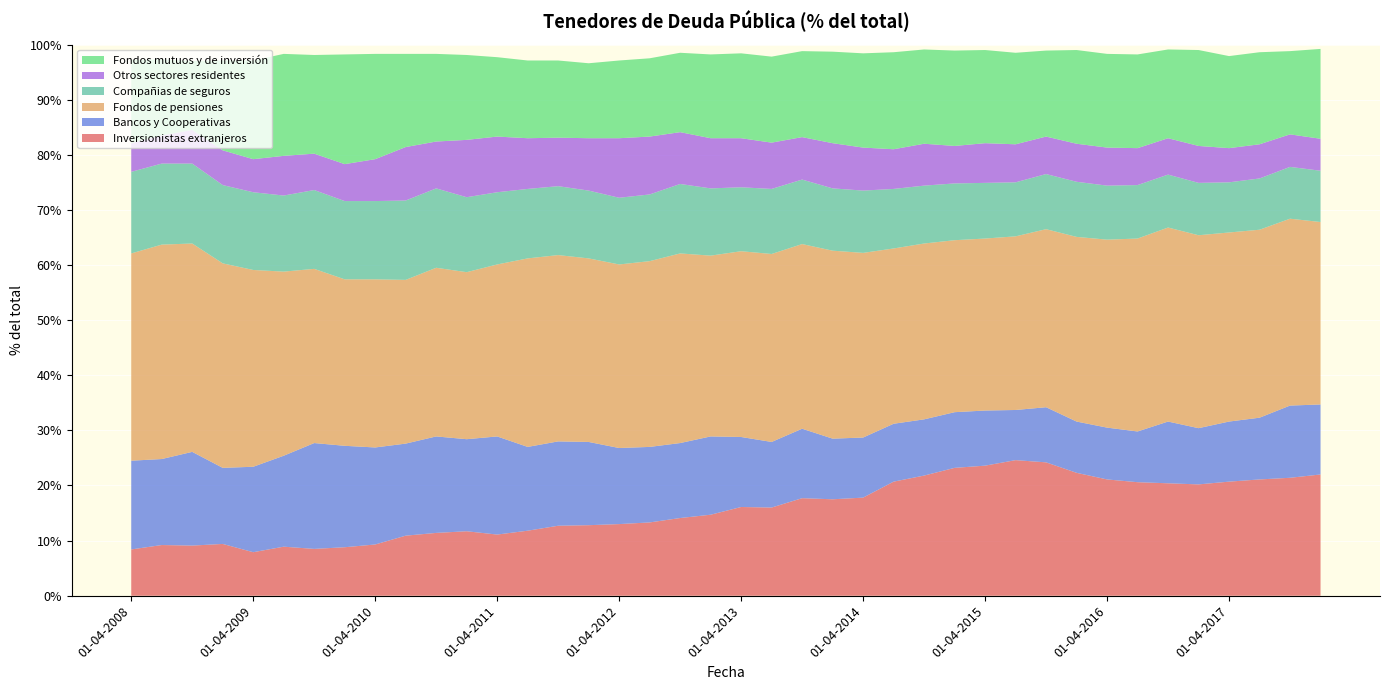

Reading left to right, what are all the values shown in this chart?

Inversionistas extranjeros: 01-04-2008=8.4	01-07-2008=9.2	01-10-2008=9.1	01-01-2009=9.4	01-04-2009=7.9	01-07-2009=8.9	01-10-2009=8.5	01-01-2010=8.8	01-04-2010=9.3	01-07-2010=10.9	01-10-2010=11.4	01-01-2011=11.7	01-04-2011=11.1	01-07-2011=11.8	01-10-2011=12.7	01-01-2012=12.8	01-04-2012=13.0	01-07-2012=13.3	01-10-2012=14.1	01-01-2013=14.7	01-04-2013=16.1	01-07-2013=16.0	01-10-2013=17.7	01-01-2014=17.5	01-04-2014=17.8	01-07-2014=20.7	01-10-2014=21.8	01-01-2015=23.2	01-04-2015=23.6	01-07-2015=24.6	01-10-2015=24.2	01-01-2016=22.3	01-04-2016=21.1	01-07-2016=20.6	01-10-2016=20.4	01-01-2017=20.2	01-04-2017=20.7	01-07-2017=21.1	01-10-2017=21.4	01-01-2018=22.0
Bancos y Cooperativas: 01-04-2008=16.1	01-07-2008=15.6	01-10-2008=17.0	01-01-2009=13.8	01-04-2009=15.5	01-07-2009=16.5	01-10-2009=19.2	01-01-2010=18.4	01-04-2010=17.6	01-07-2010=16.7	01-10-2010=17.5	01-01-2011=16.7	01-04-2011=17.8	01-07-2011=15.2	01-10-2011=15.3	01-01-2012=15.1	01-04-2012=13.8	01-07-2012=13.7	01-10-2012=13.6	01-01-2013=14.2	01-04-2013=12.7	01-07-2013=11.9	01-10-2013=12.6	01-01-2014=11.0	01-04-2014=10.9	01-07-2014=10.5	01-10-2014=10.2	01-01-2015=10.1	01-04-2015=10.0	01-07-2015=9.1	01-10-2015=10.0	01-01-2016=9.3	01-04-2016=9.4	01-07-2016=9.2	01-10-2016=11.2	01-01-2017=10.2	01-04-2017=10.9	01-07-2017=11.2	01-10-2017=13.1	01-01-2018=12.7
Fondos de pensiones: 01-04-2008=37.6	01-07-2008=38.9	01-10-2008=37.8	01-01-2009=37.1	01-04-2009=35.7	01-07-2009=33.4	01-10-2009=31.6	01-01-2010=30.2	01-04-2010=30.5	01-07-2010=29.7	01-10-2010=30.6	01-01-2011=30.3	01-04-2011=31.2	01-07-2011=34.2	01-10-2011=33.8	01-01-2012=33.3	01-04-2012=33.3	01-07-2012=33.7	01-10-2012=34.4	01-01-2013=32.8	01-04-2013=33.7	01-07-2013=34.1	01-10-2013=33.5	01-01-2014=34.1	01-04-2014=33.5	01-07-2014=31.8	01-10-2014=31.9	01-01-2015=31.2	01-04-2015=31.2	01-07-2015=31.5	01-10-2015=32.3	01-01-2016=33.5	01-04-2016=34.1	01-07-2016=35.0	01-10-2016=35.2	01-01-2017=35.0	01-04-2017=34.3	01-07-2017=34.1	01-10-2017=33.9	01-01-2018=33.1
Compañias de seguros: 01-04-2008=14.8	01-07-2008=14.7	01-10-2008=14.5	01-01-2009=14.2	01-04-2009=14.1	01-07-2009=13.8	01-10-2009=14.3	01-01-2010=14.2	01-04-2010=14.2	01-07-2010=14.4	01-10-2010=14.4	01-01-2011=13.6	01-04-2011=13.1	01-07-2011=12.6	01-10-2011=12.5	01-01-2012=12.3	01-04-2012=12.1	01-07-2012=12.1	01-10-2012=12.6	01-01-2013=12.2	01-04-2013=11.6	01-07-2013=11.8	01-10-2013=11.7	01-01-2014=11.3	01-04-2014=11.3	01-07-2014=10.8	01-10-2014=10.5	01-01-2015=10.3	01-04-2015=10.1	01-07-2015=9.8	01-10-2015=10.0	01-01-2016=10.0	01-04-2016=9.8	01-07-2016=9.7	01-10-2016=9.6	01-01-2017=9.5	01-04-2017=9.1	01-07-2017=9.3	01-10-2017=9.4	01-01-2018=9.3
Otros sectores residentes: 01-04-2008=5.2	01-07-2008=5.1	01-10-2008=6.1	01-01-2009=6.3	01-04-2009=6.0	01-07-2009=7.2	01-10-2009=6.6	01-01-2010=6.7	01-04-2010=7.6	01-07-2010=9.7	01-10-2010=8.5	01-01-2011=10.4	01-04-2011=10.1	01-07-2011=9.2	01-10-2011=8.8	01-01-2012=9.5	01-04-2012=10.8	01-07-2012=10.5	01-10-2012=9.4	01-01-2013=9.1	01-04-2013=8.9	01-07-2013=8.4	01-10-2013=7.7	01-01-2014=8.2	01-04-2014=7.8	01-07-2014=7.2	01-10-2014=7.6	01-01-2015=6.8	01-04-2015=7.2	01-07-2015=6.9	01-10-2015=6.8	01-01-2016=6.9	01-04-2016=6.9	01-07-2016=6.7	01-10-2016=6.6	01-01-2017=6.7	01-04-2017=6.2	01-07-2017=6.2	01-10-2017=5.9	01-01-2018=5.8
Fondos mutuos y de inversión: 01-04-2008=15.1	01-07-2008=13.8	01-10-2008=12.5	01-01-2009=16.3	01-04-2009=17.9	01-07-2009=18.5	01-10-2009=17.9	01-01-2010=19.9	01-04-2010=19.1	01-07-2010=16.9	01-10-2010=15.9	01-01-2011=15.4	01-04-2011=14.4	01-07-2011=14.1	01-10-2011=14.0	01-01-2012=13.6	01-04-2012=14.1	01-07-2012=14.2	01-10-2012=14.4	01-01-2013=15.2	01-04-2013=15.4	01-07-2013=15.6	01-10-2013=15.6	01-01-2014=16.6	01-04-2014=17.1	01-07-2014=17.6	01-10-2014=17.1	01-01-2015=17.3	01-04-2015=16.9	01-07-2015=16.6	01-10-2015=15.6	01-01-2016=17.0	01-04-2016=17.0	01-07-2016=17.0	01-10-2016=16.1	01-01-2017=17.4	01-04-2017=16.7	01-07-2017=16.7	01-10-2017=15.1	01-01-2018=16.3